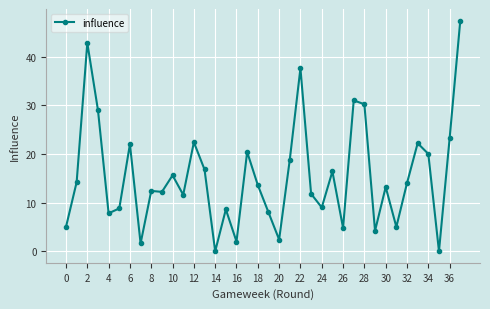

What is the maximum value shown in the chart?

47.4